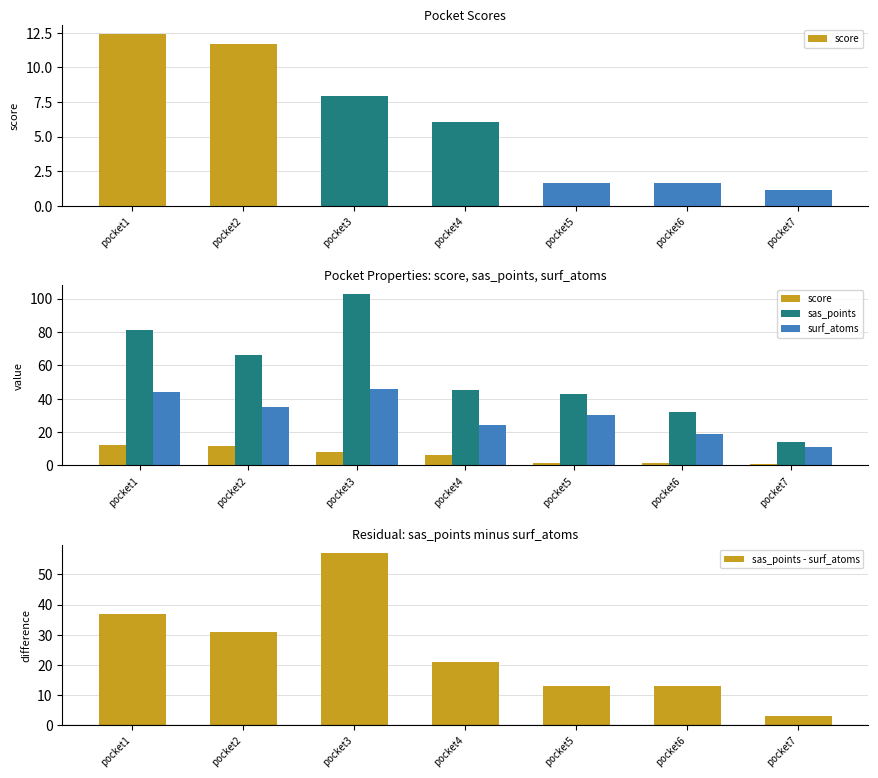

Between pocket3 and pocket4, which series saw the biggest shift?

sas_points